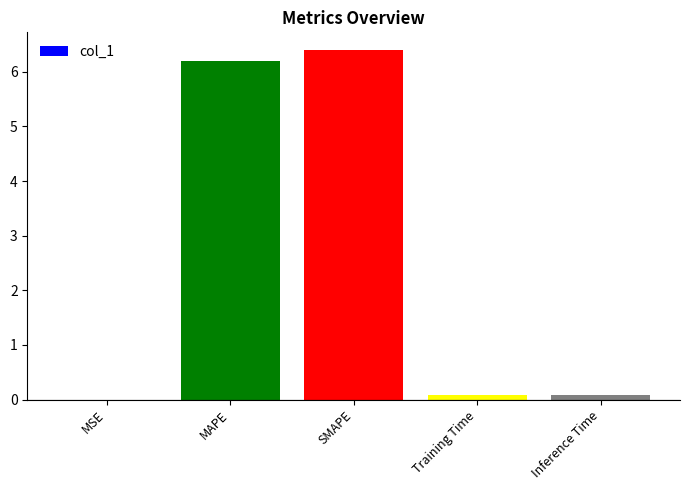

The value at MAPE is 6.2. True or false?

True